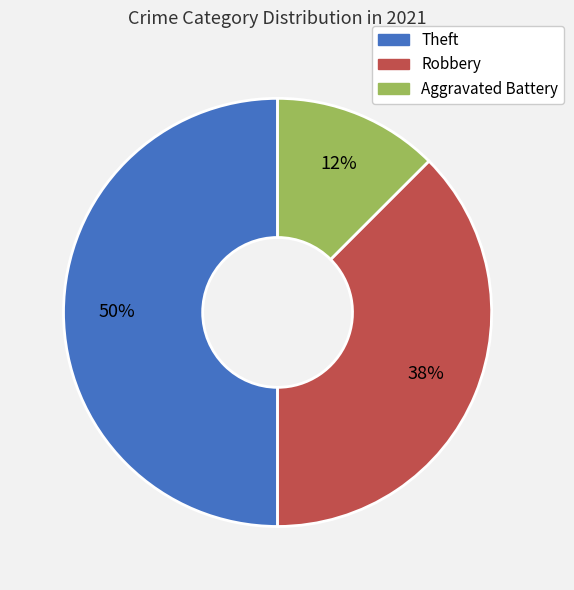

Combined, do Robbery and Theft account for over 50%?

Yes